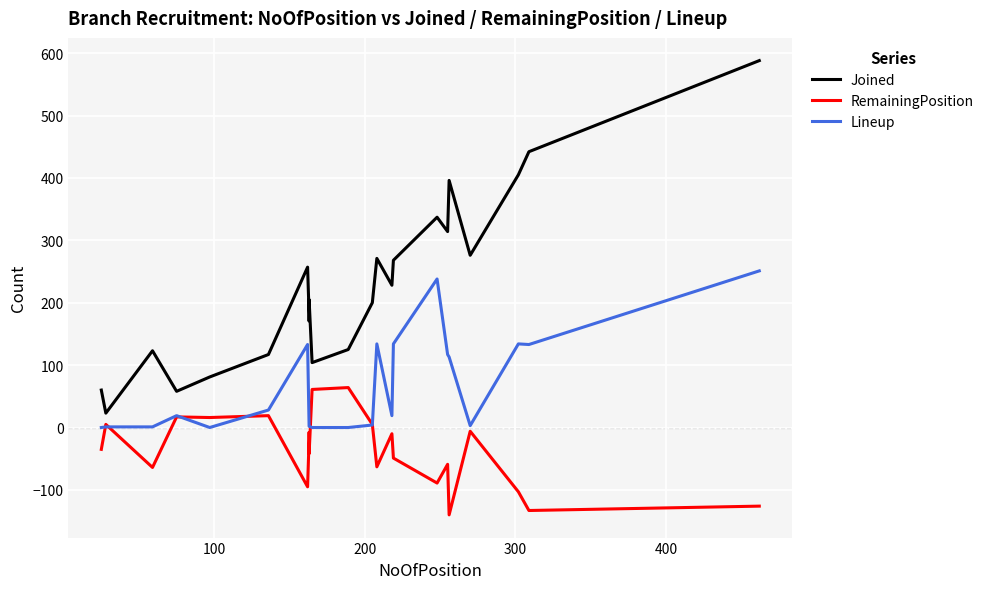

True or false: Joined and RemainingPosition intersect in this chart.

False